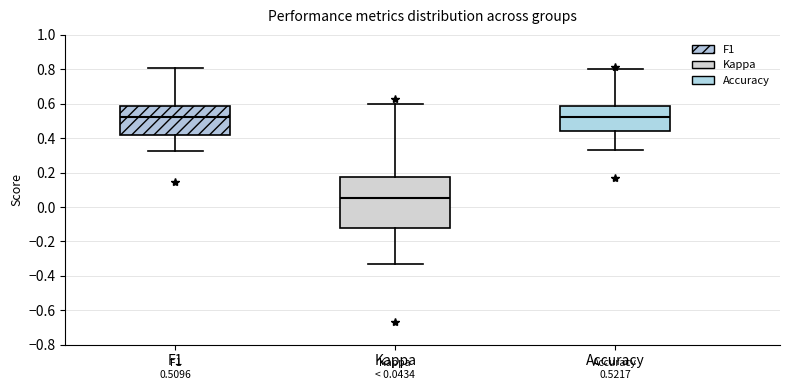

Comparing the boxes themselves (not the whiskers), which one is the tallest?

Kappa